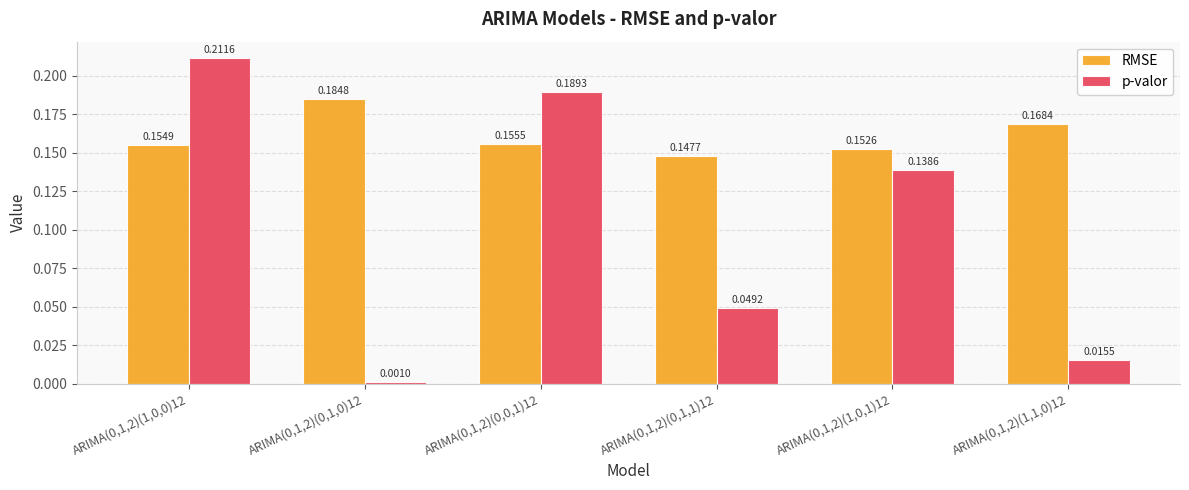

At how many categories does at least one series exceed 0?

6